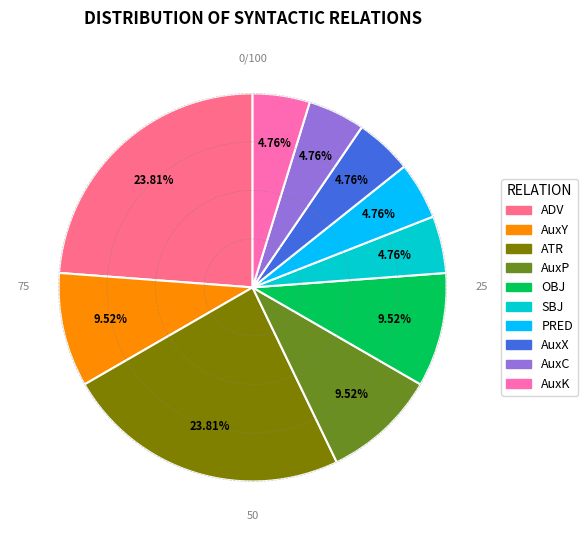

Is there a majority slice in this chart?

No